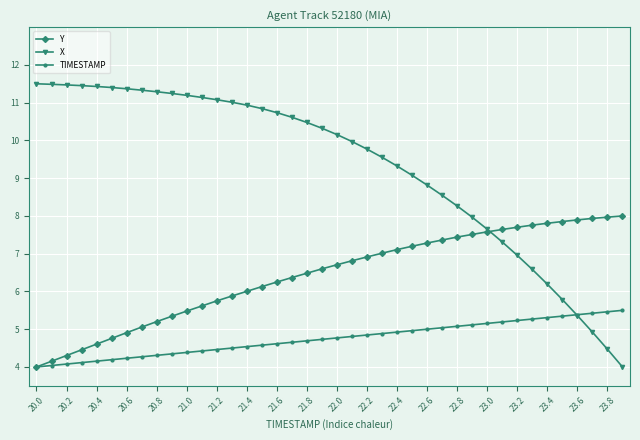

How many lines are shown in the chart?

3